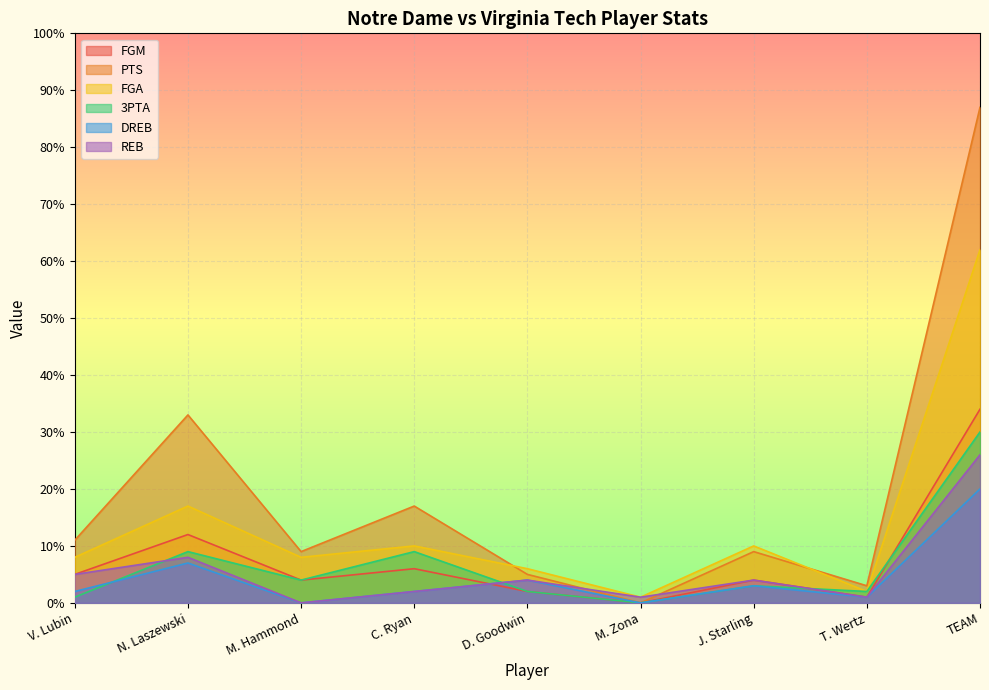

What is the difference between the maximum and second lowest values in the PTS series?

84